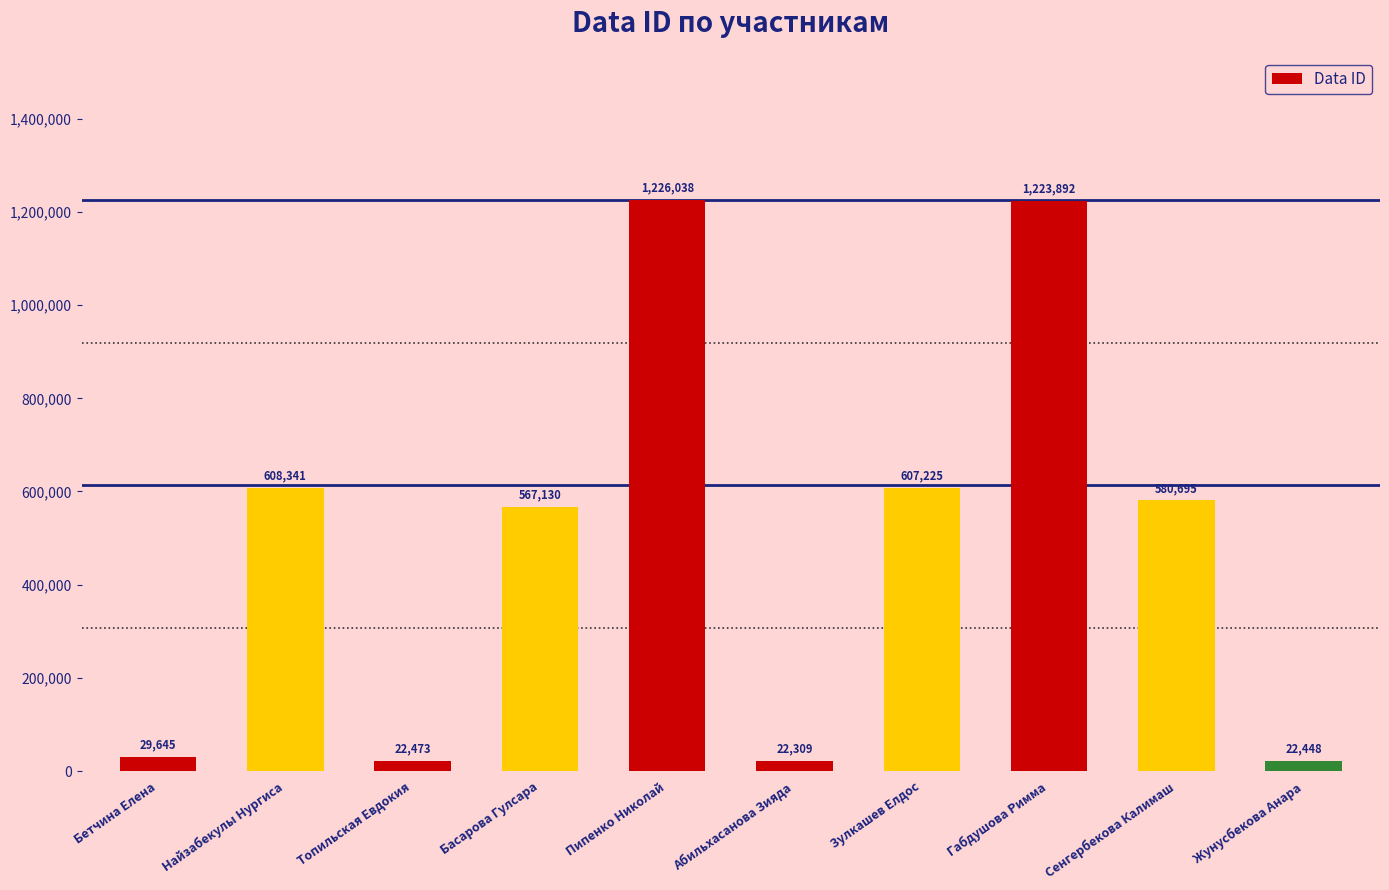

What is the minimum value shown in the chart?

22309